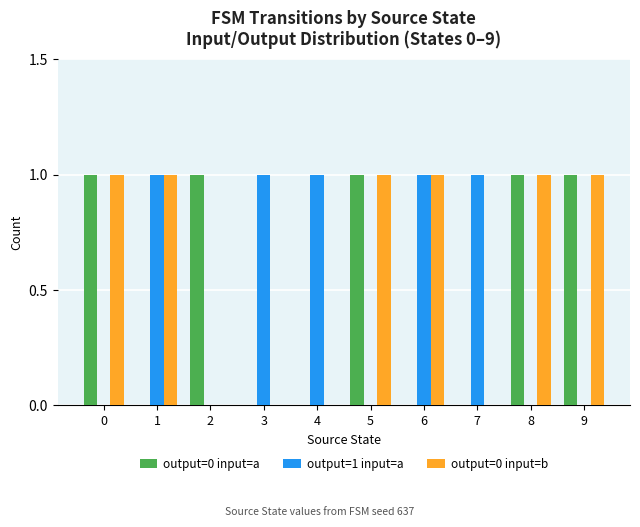

What is the difference between the output=1 input=a values at 4 and 5?

1